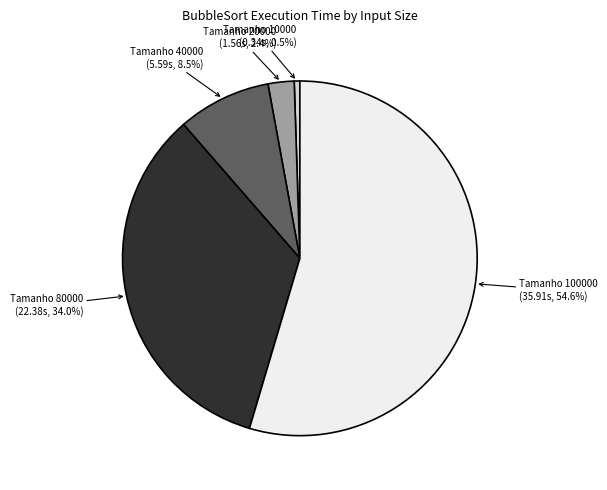

Does any single category account for the majority?

Yes